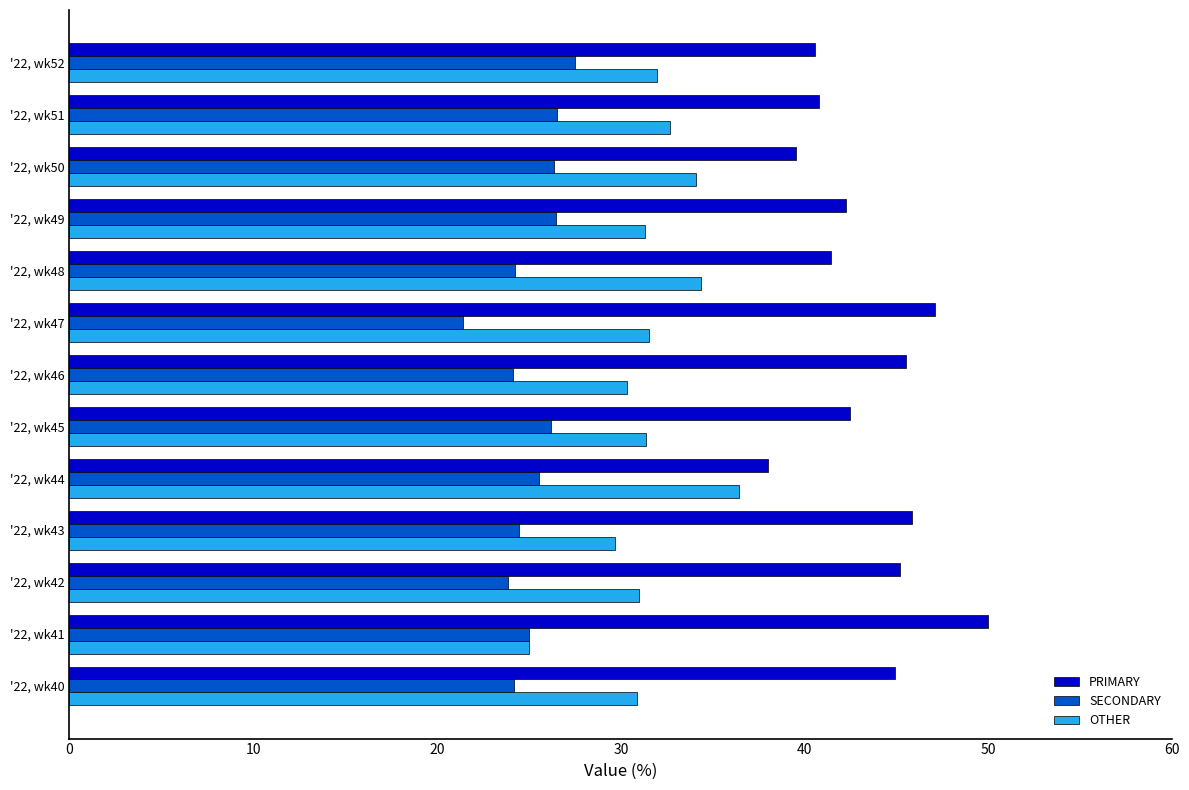

List the series in order of their peak value, highest first.

PRIMARY, OTHER, SECONDARY